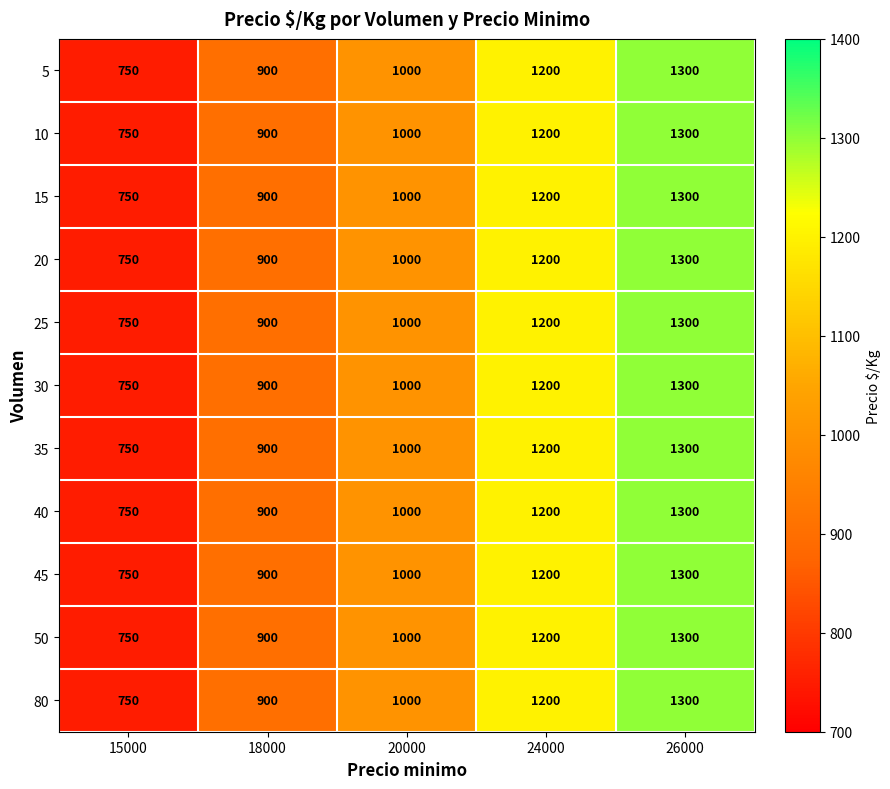

At how many categories does at least one series exceed 984?

3